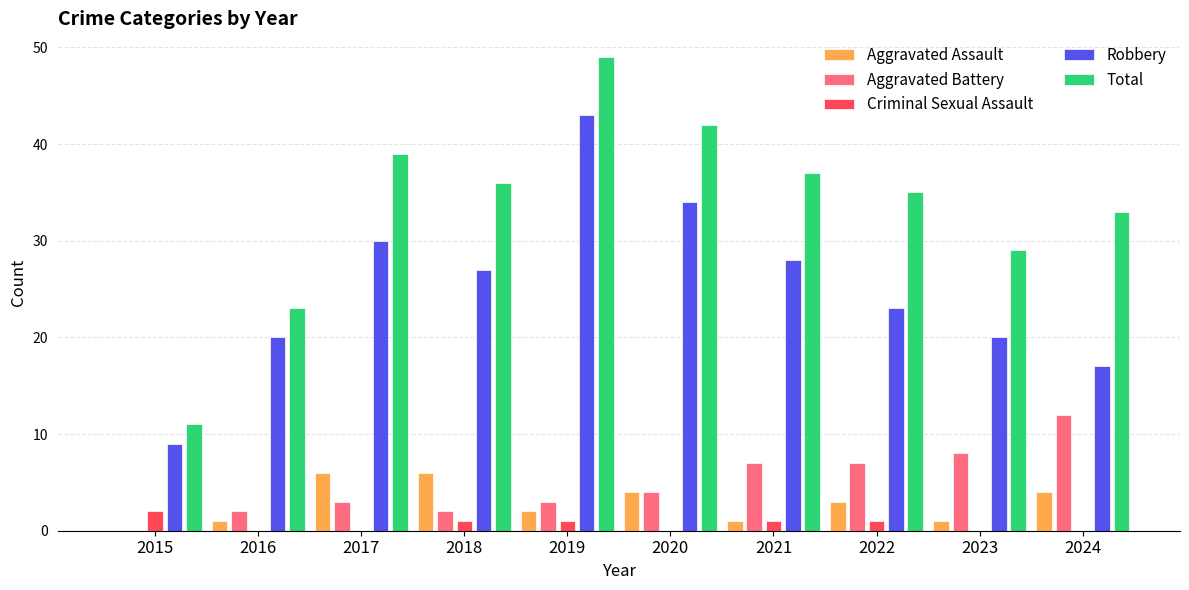

Which series has the largest total across all categories?

Total